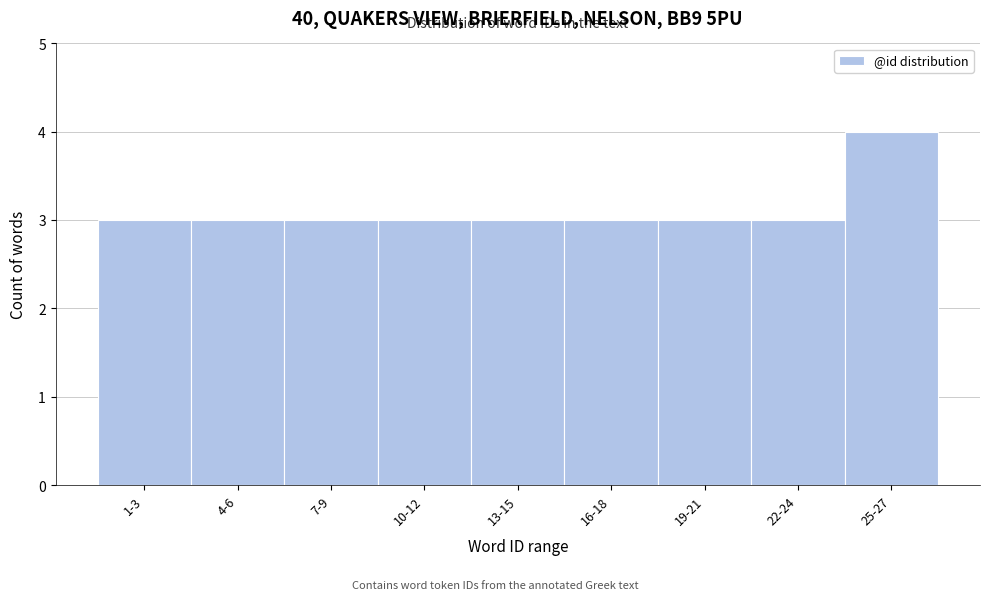

Reading left to right, extract all data points from this chart.

3	3	3	3	3	3	3	3	4